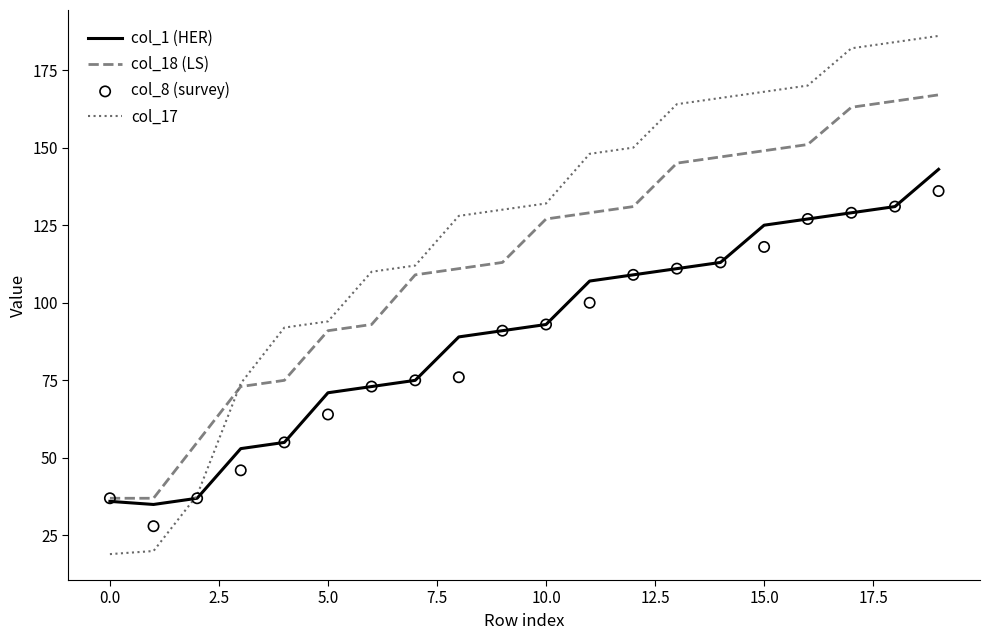

What are all the series names shown in the legend?

col_1 (HER), col_18 (LS), col_17, col_8 (survey)